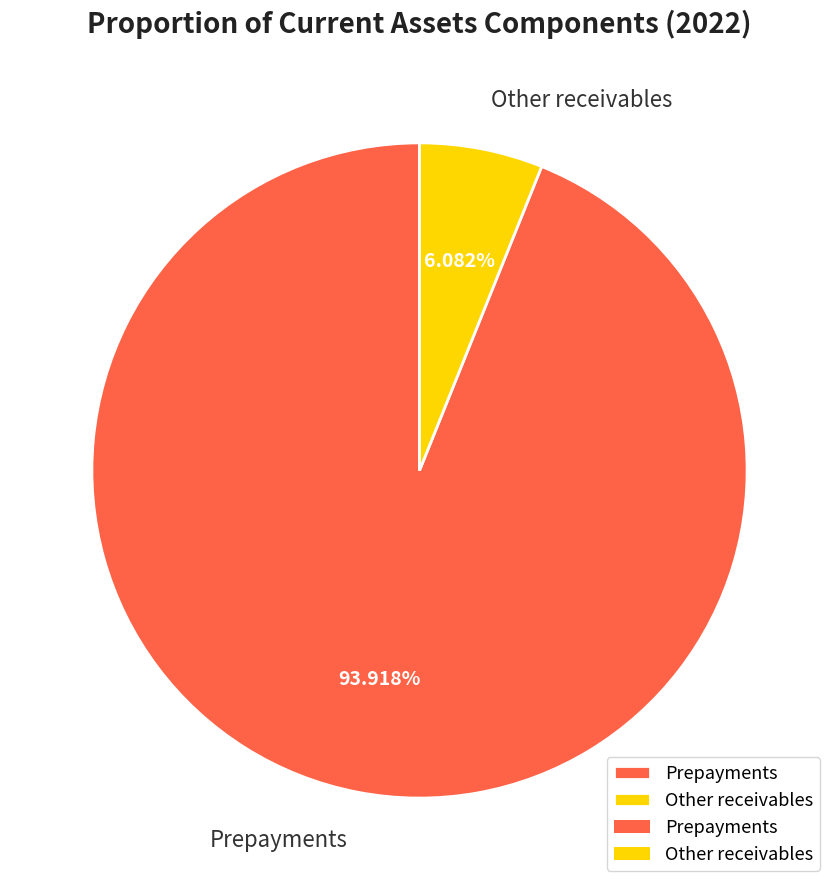

To the nearest percent, what is the combined percentage of Other receivables and Prepayments?

100%